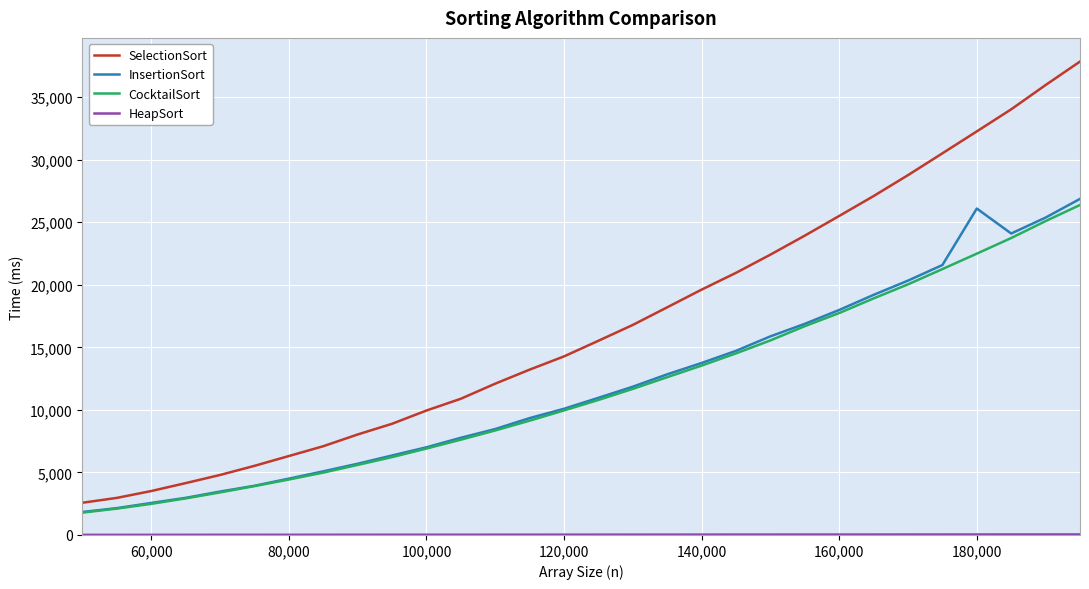

True or false: SelectionSort and InsertionSort cross at least once.

False